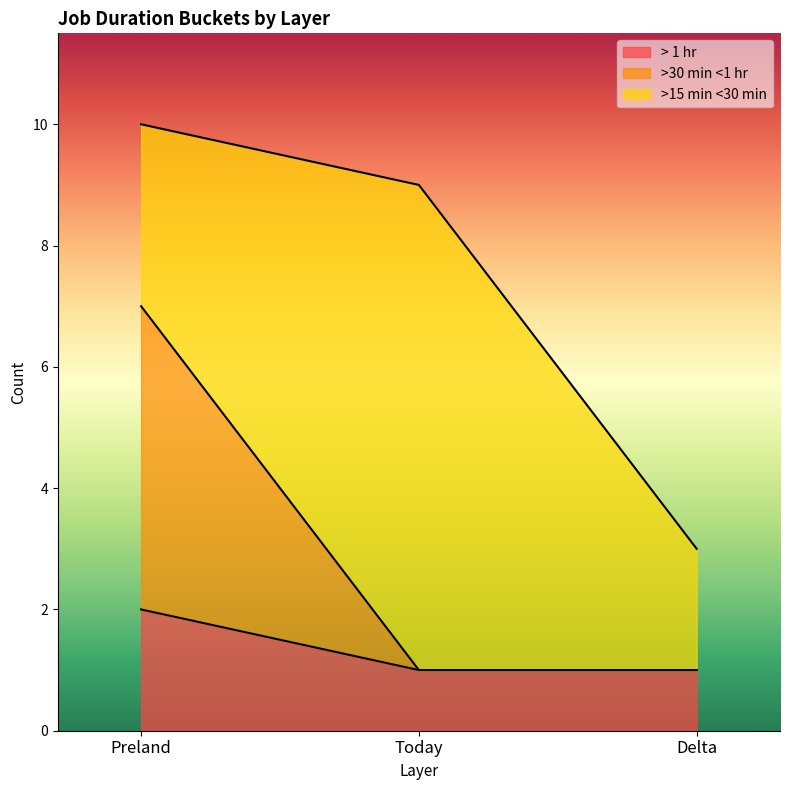

What is the average value of the > 1 hr series?

1